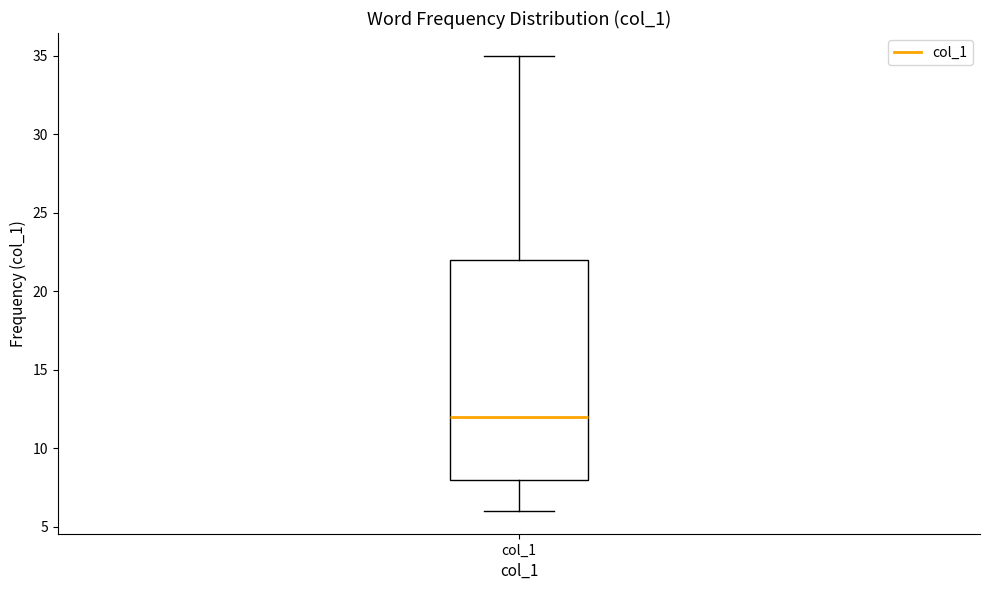

Where does the upper whisker of the box for col_1 end on the y-axis? The values are not printed on the chart, so give them approximately, as read against the axis.

35